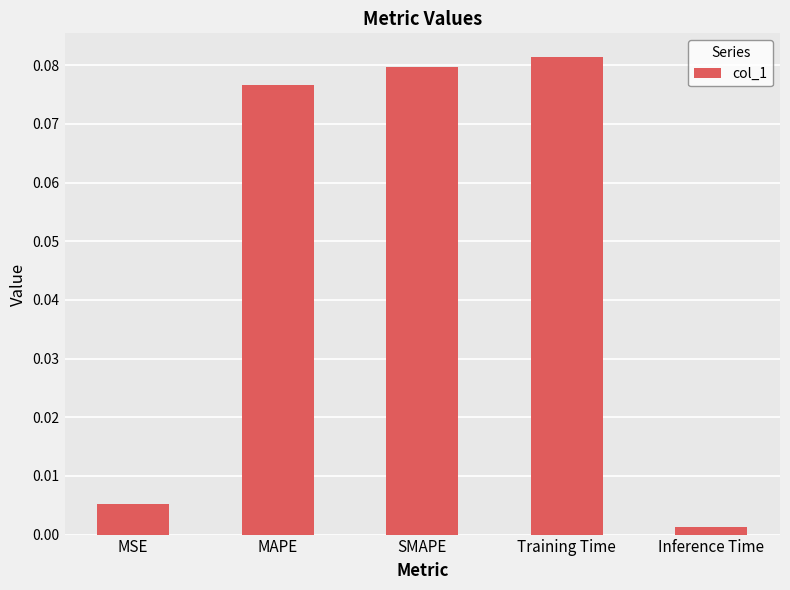

What is the label of the 2nd bar from the left?

MAPE